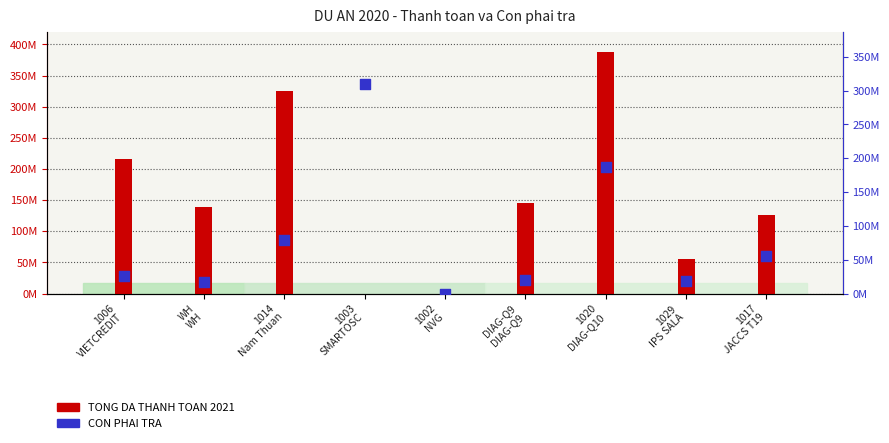

What is the total value across all series at 1014
Nam Thuan?

404903769